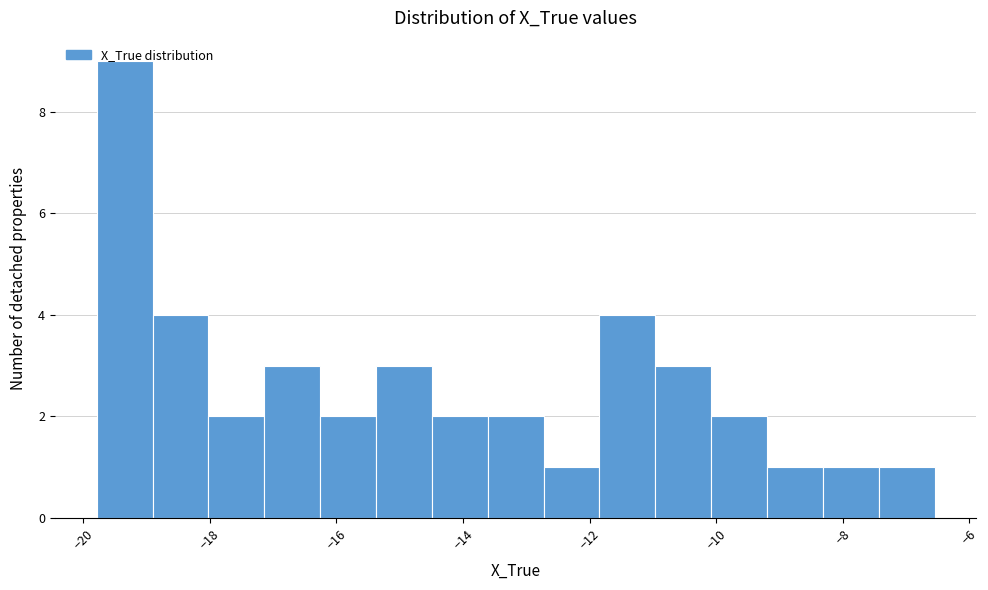

Reading left to right, transcribe this chart: for each bar, give the range it covers on the x-axis and its height. Neither the bar edges nor the heights are printed on the chart, so give them approximately, as read against the axes.

-19.8 to -19.0: 9
-19.0 to -18.0: 4
-18.0 to -17.2: 2
-17.2 to -16.2: 3
-16.2 to -15.4: 2
-15.4 to -14.4: 3
-14.4 to -13.6: 2
-13.6 to -12.8: 2
-12.8 to -11.8: 1
-11.8 to -11.0: 4
-11.0 to -10.0: 3
-10.0 to -9.2: 2
-9.2 to -8.4: 1
-8.4 to -7.4: 1
-7.4 to -6.6: 1